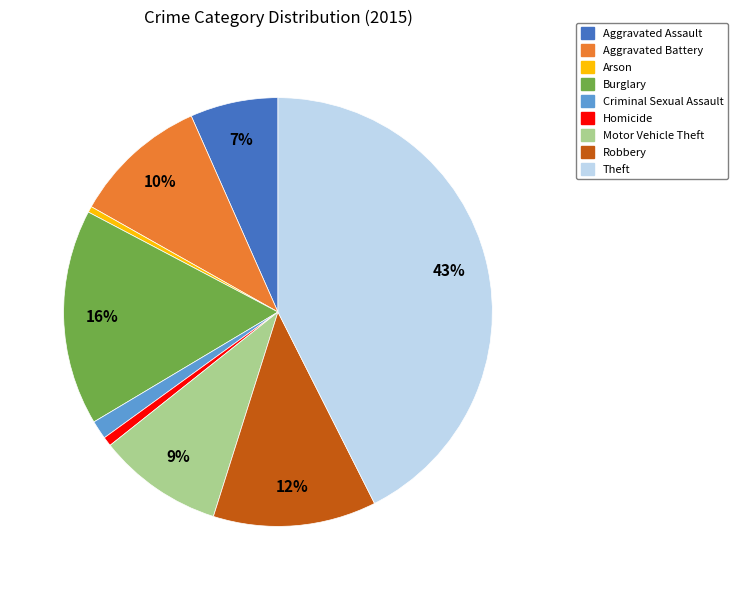

Is the sum of Homicide and Arson greater than half?

No